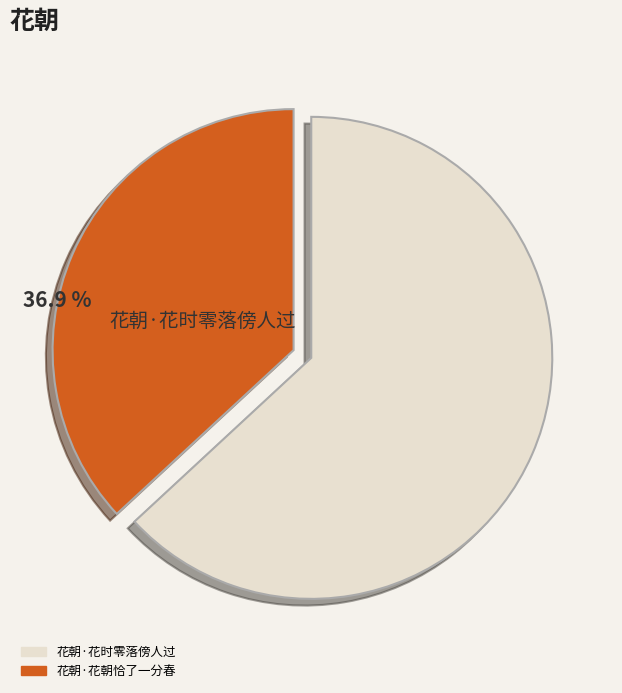

Rank the categories by value from highest to lowest.

花朝·花时零落傍人过, 花朝·花朝恰了一分春